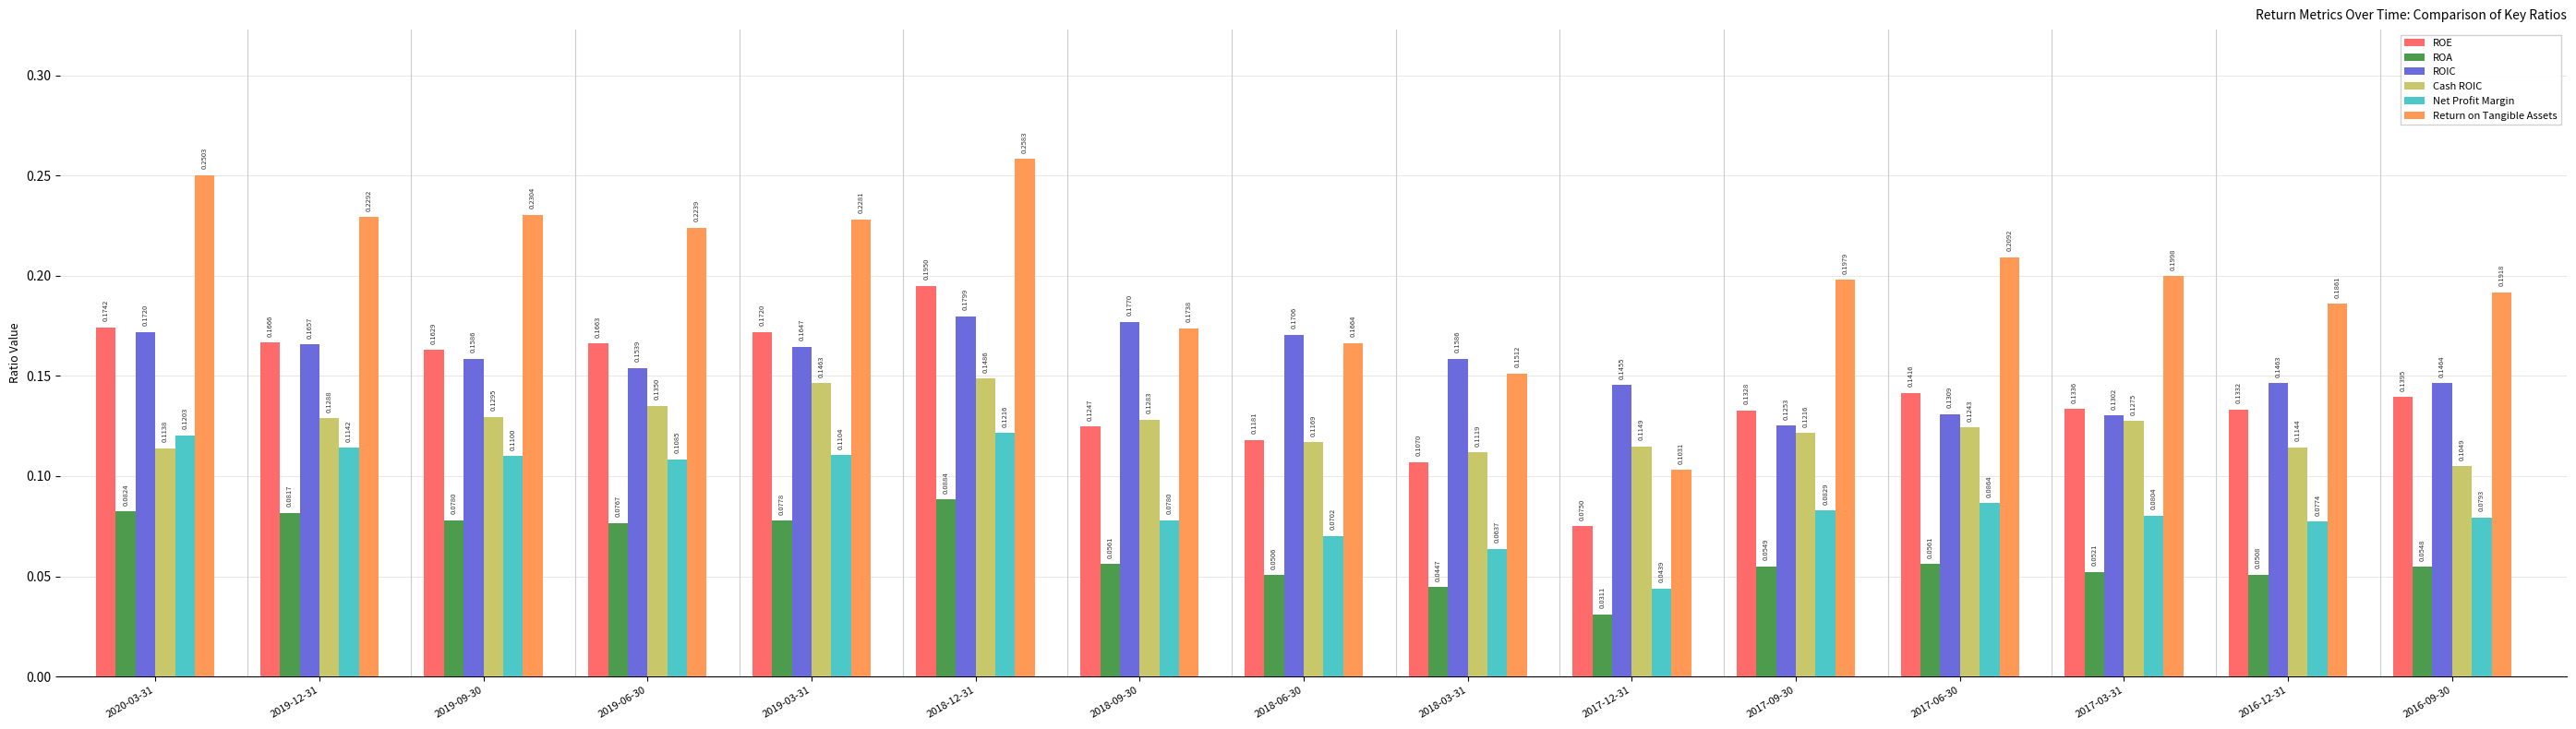

Which series has the largest range (max minus min)?

Return on Tangible Assets